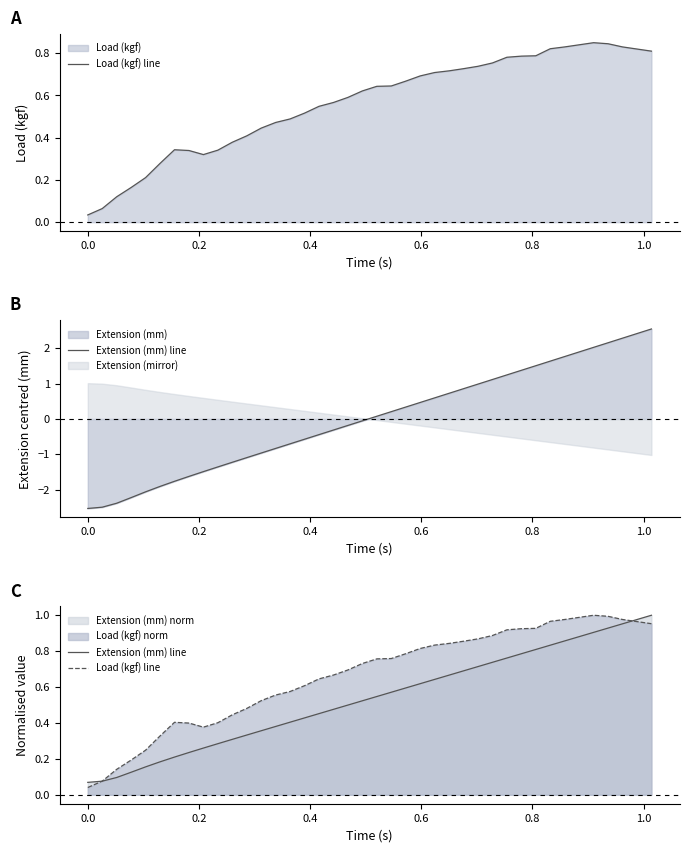

After their last crossing, which series has the higher values: Extension (mm) line or Load (kgf) line?

Extension (mm) line